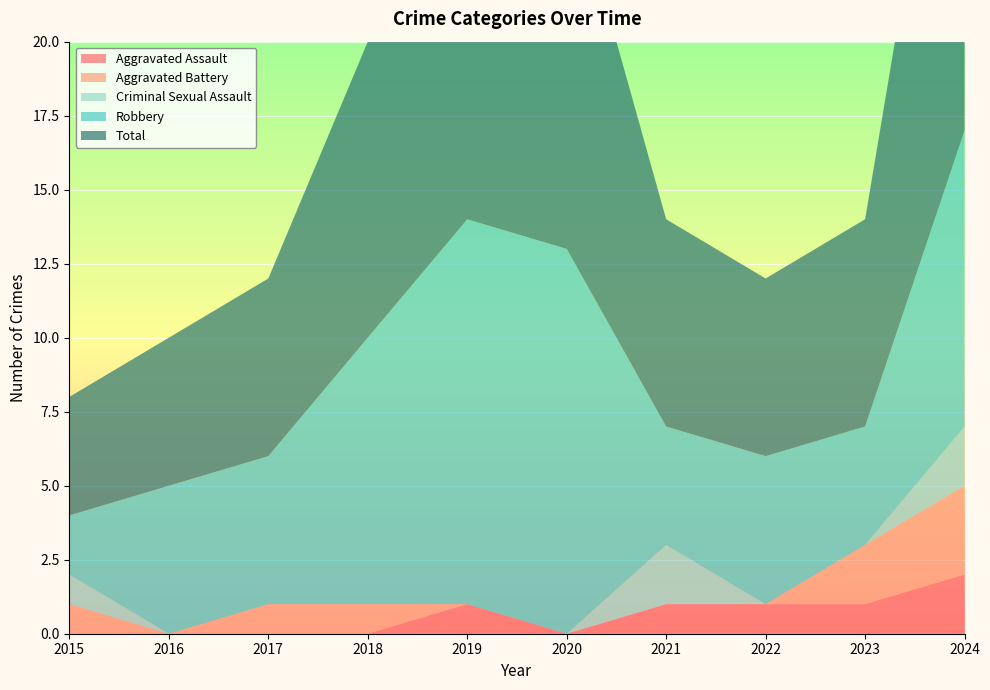

Reading left to right, extract all data points from this chart.

Aggravated Assault: 0	0	0	0	1	0	1	1	1	2
Aggravated Battery: 1	0	1	1	0	0	0	0	2	3
Criminal Sexual Assault: 1	0	0	0	0	0	2	0	0	2
Robbery: 2	5	5	9	13	13	4	5	4	10
Total: 4	5	6	10	14	13	7	6	7	17